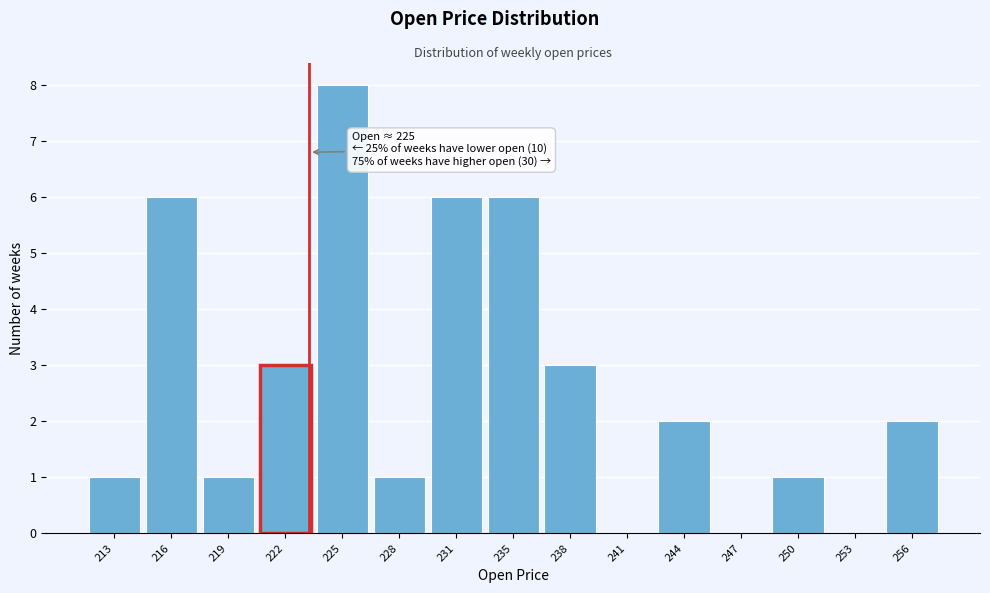

Reading left to right, extract all data points from this chart.

213=1	216=6	219=1	222=3	225=8	228=1	231=6	235=6	238=3	241=0	244=2	247=0	250=1	253=0	256=2